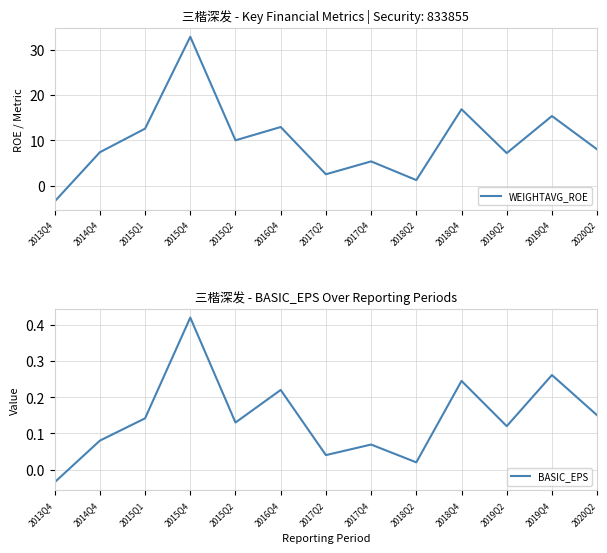

What is the difference between the WEIGHTAVG_ROE values at 2019Q4 and 2018Q4?

1.5